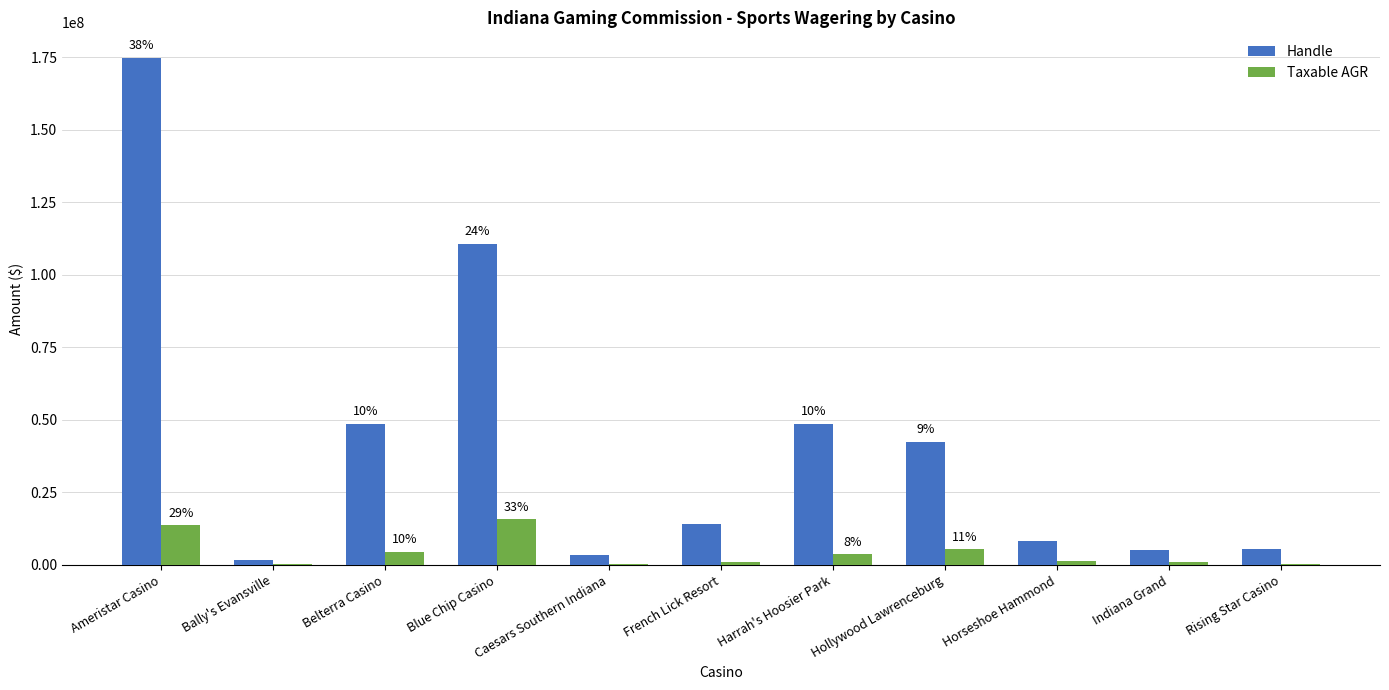

At which category is the sum across all series the highest?

Ameristar Casino